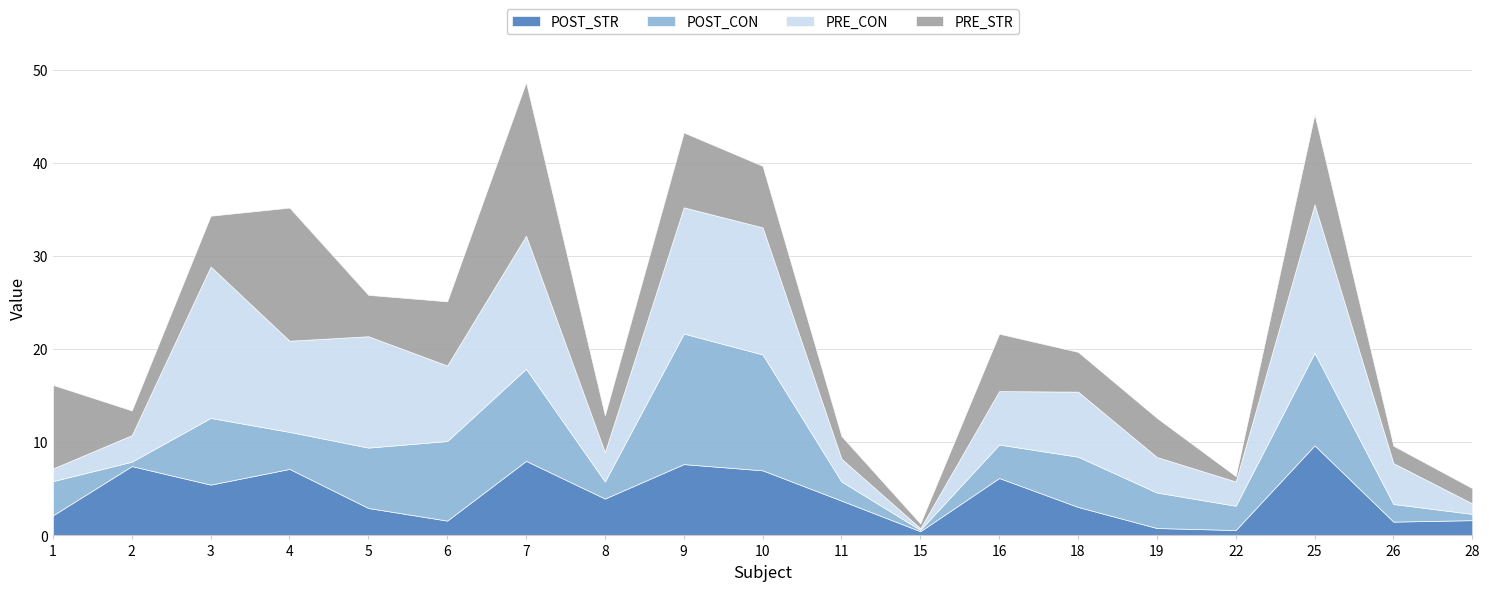

At how many categories does at least one series exceed 8?

9